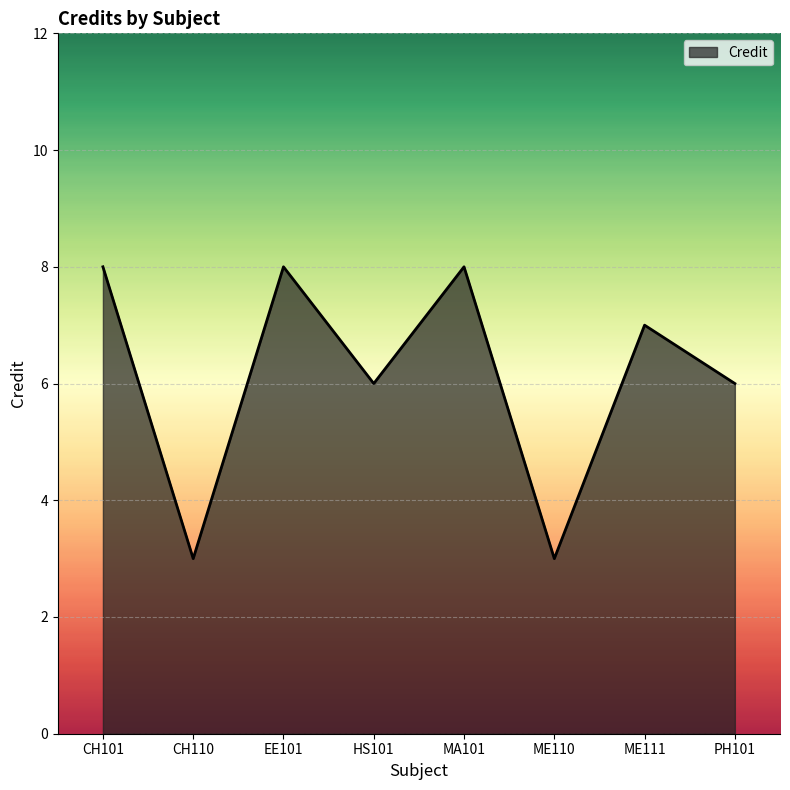

What is the change in value from HS101 to MA101?

+2